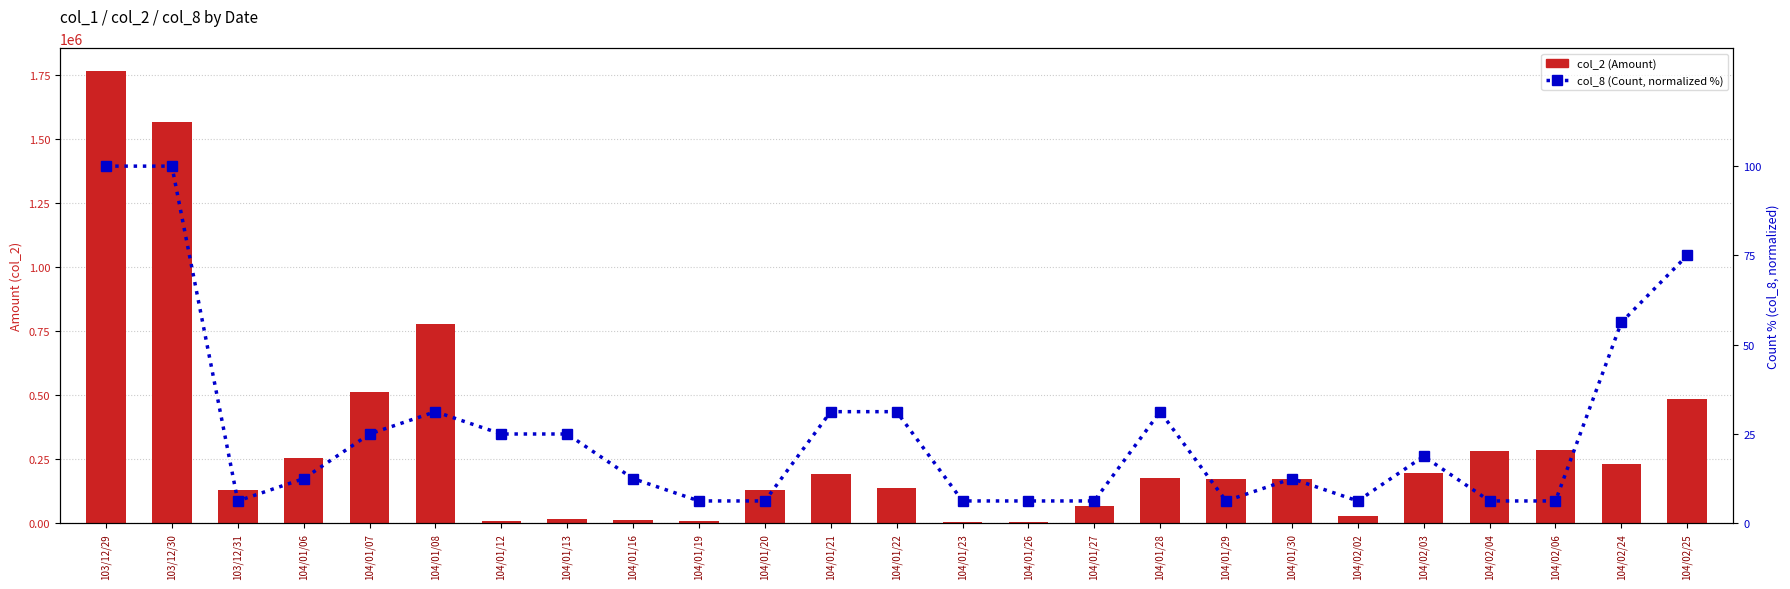

What is the difference between the highest and lowest values at 104/01/29?

171943.8